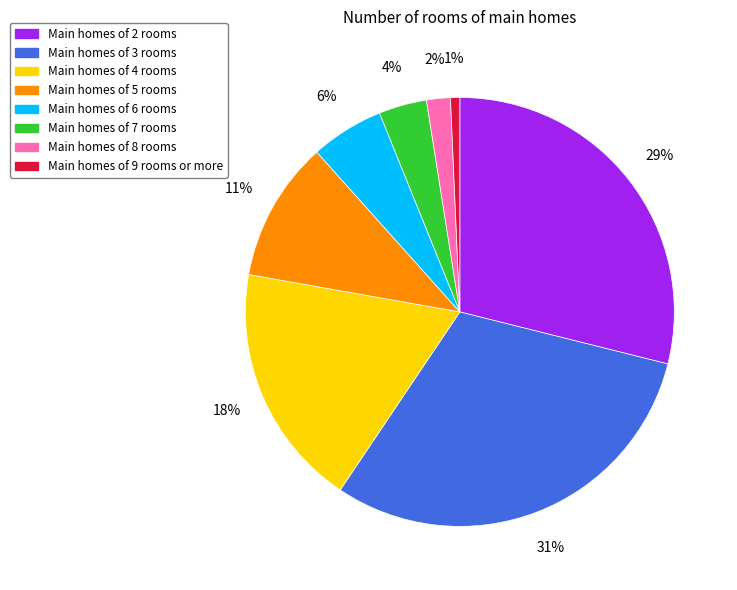

To the nearest percent, what is the average slice percentage?

12%